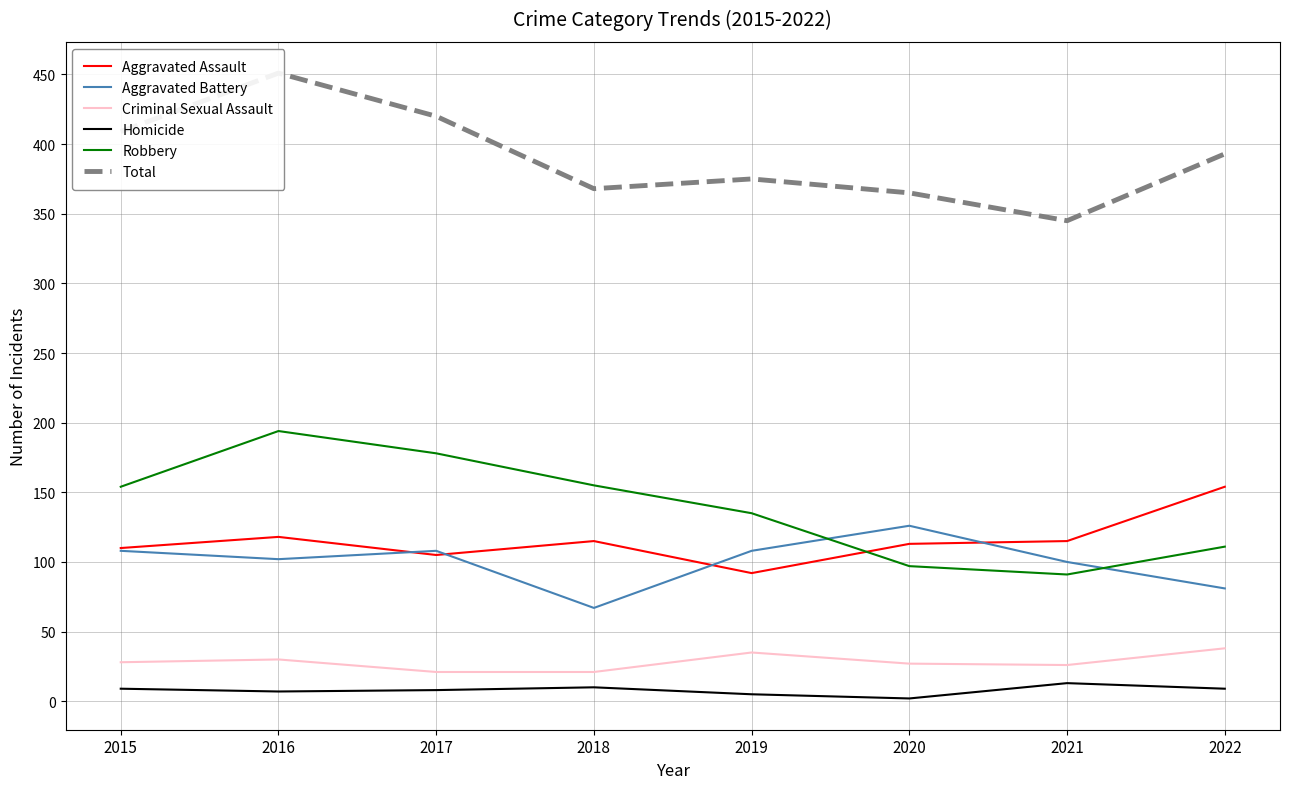

List the labels in order of Homicide value, largest first.

2021, 2018, 2015, 2022, 2017, 2016, 2019, 2020